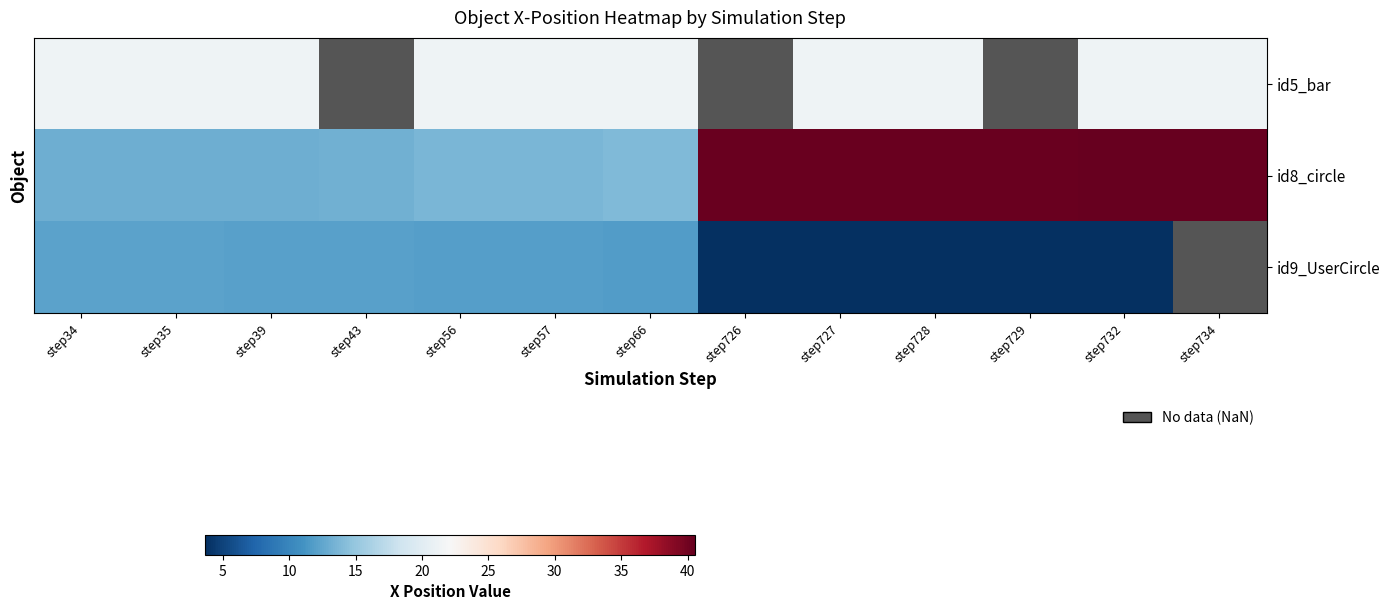

How many values in the id9_UserCircle series exceed 11?

7